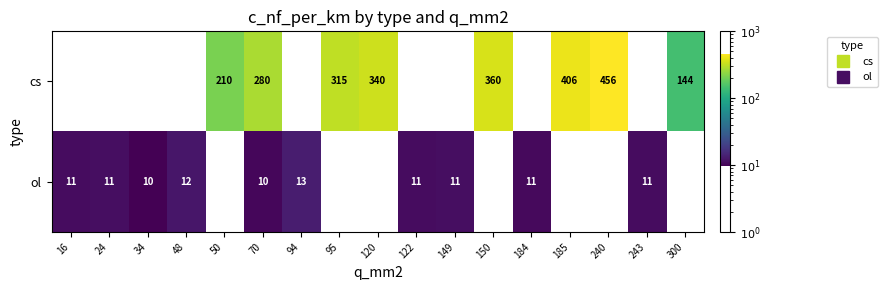

Count the number of data series in this chart.

2